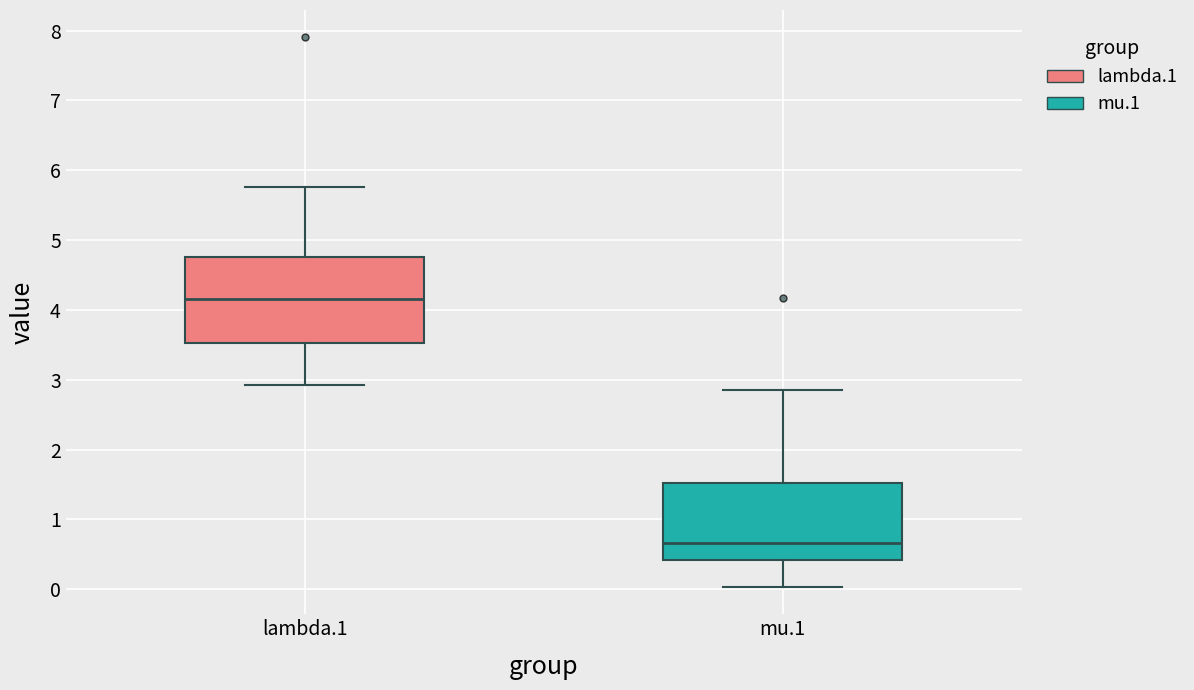

Which box is the tallest, from its lower edge to its upper edge?

lambda.1